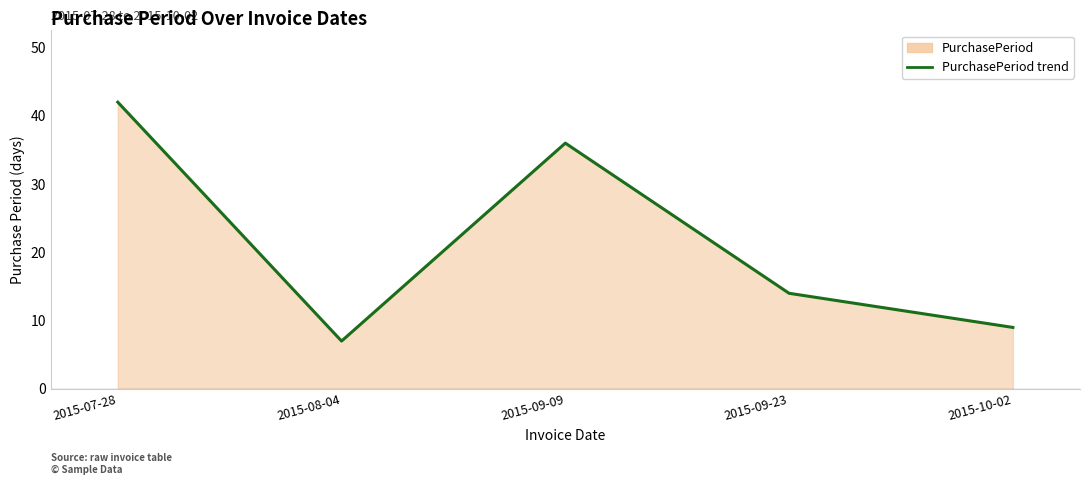

What is the maximum value shown in the chart?

42